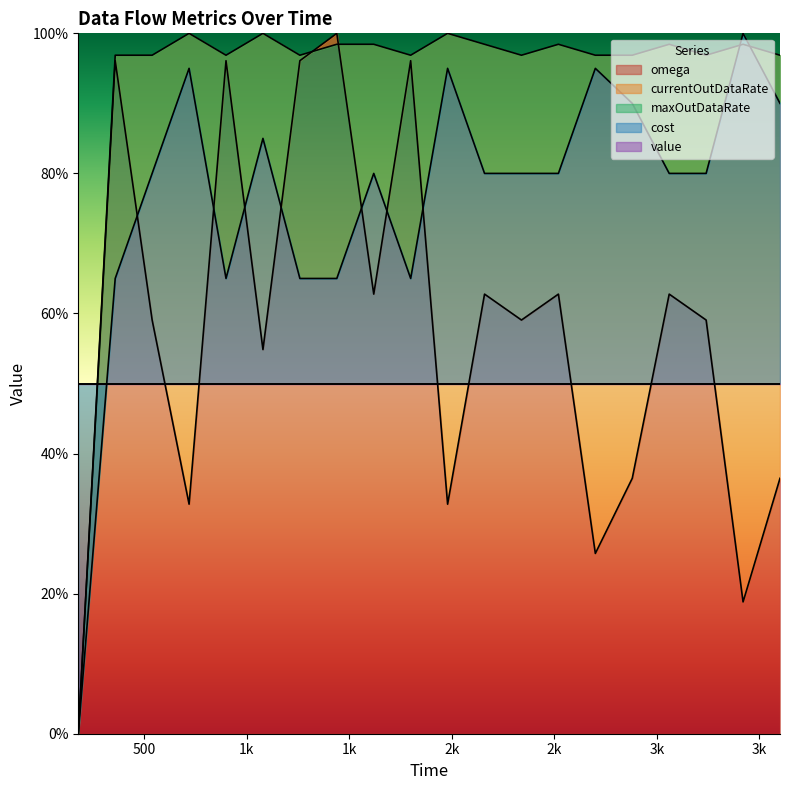

How many interior local valleys does the omega series have?

7